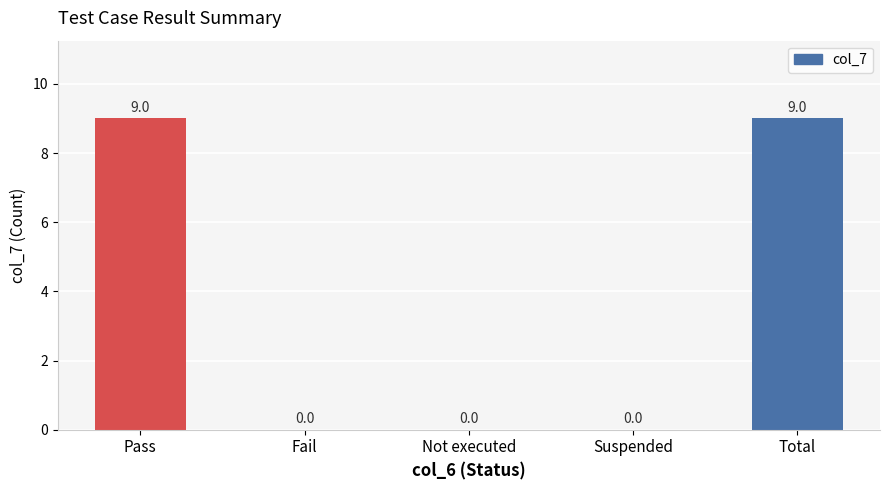

What is the change in value from Pass to Suspended?

-9